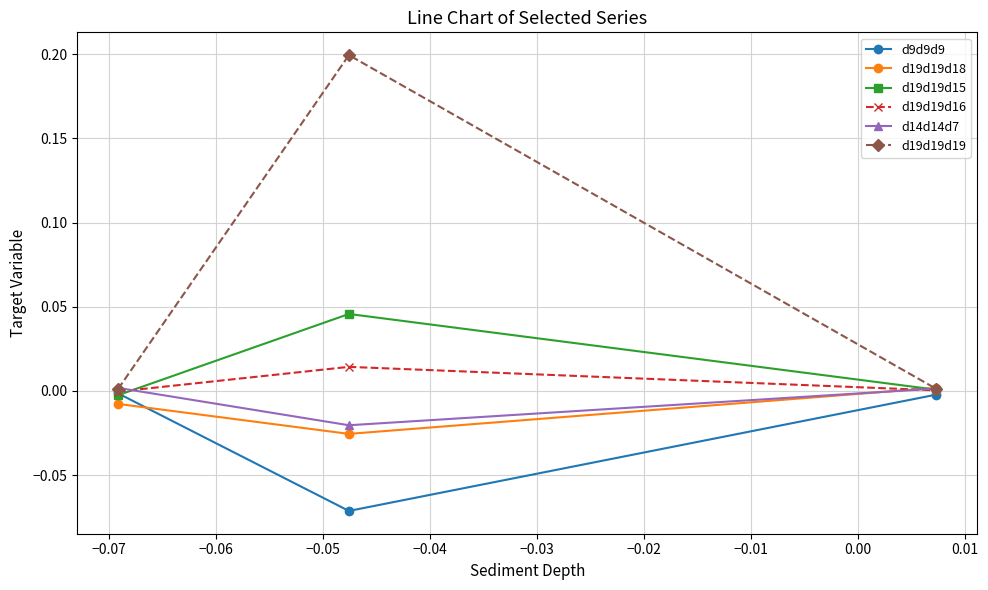

Reading right to left, list all the values displayed in this chart.

d9d9d9: -0.0	-0.1	-0.0
d19d19d18: 0.0	-0.0	-0.0
d19d19d15: 0.0	0.0	-0.0
d19d19d16: 0.0	0.0	-0.0
d14d14d7: 0.0	-0.0	0.0
d19d19d19: 0.0	0.2	0.0